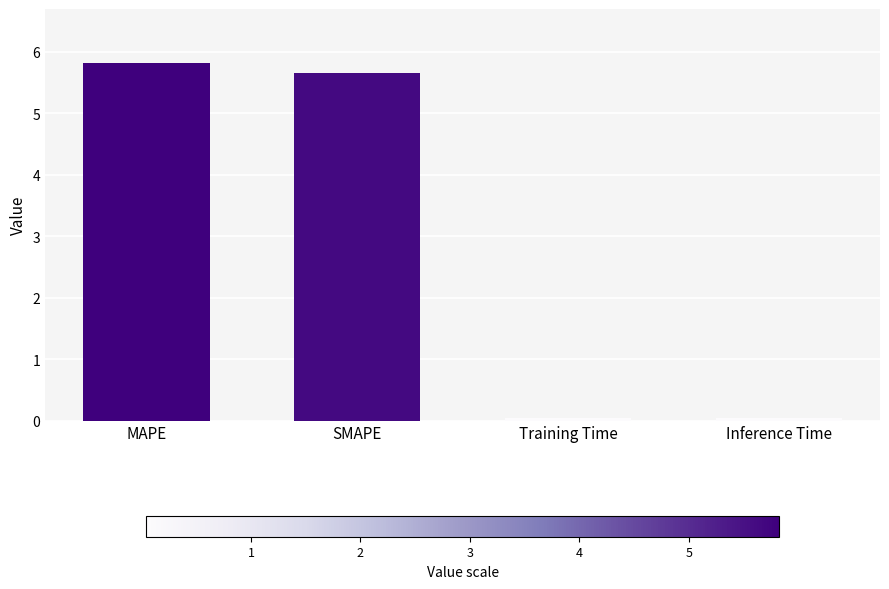

What is the label of the 2nd bar from the right?

Training Time